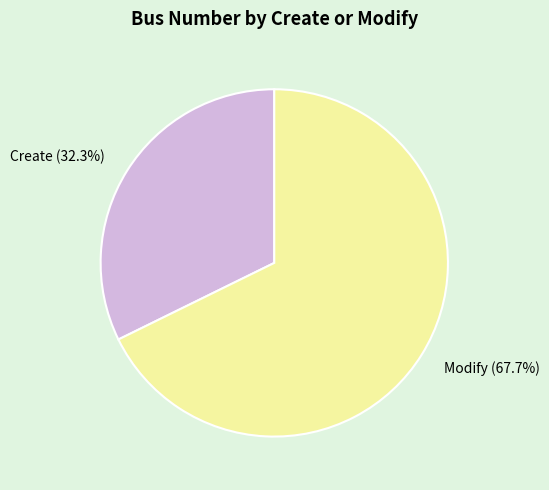

What percentage is NOT represented by Modify?

32.3%